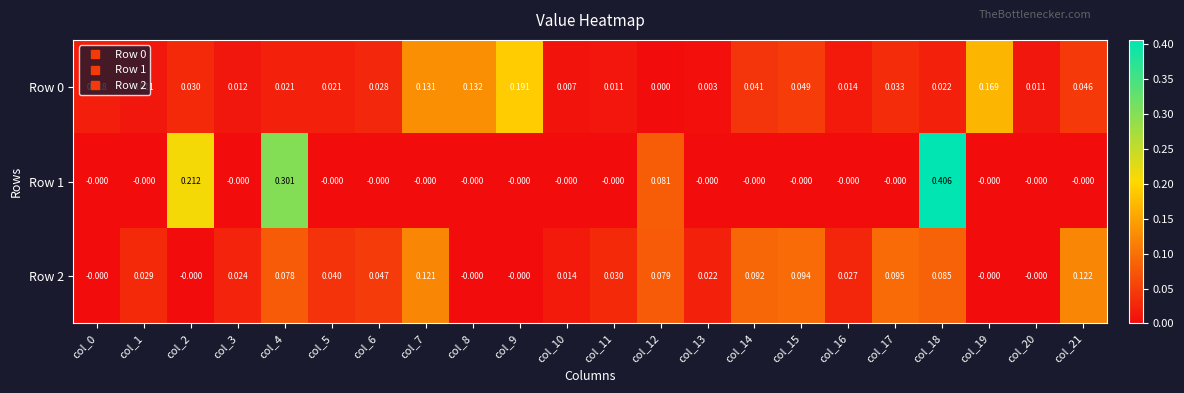

Count the number of data series in this chart.

3